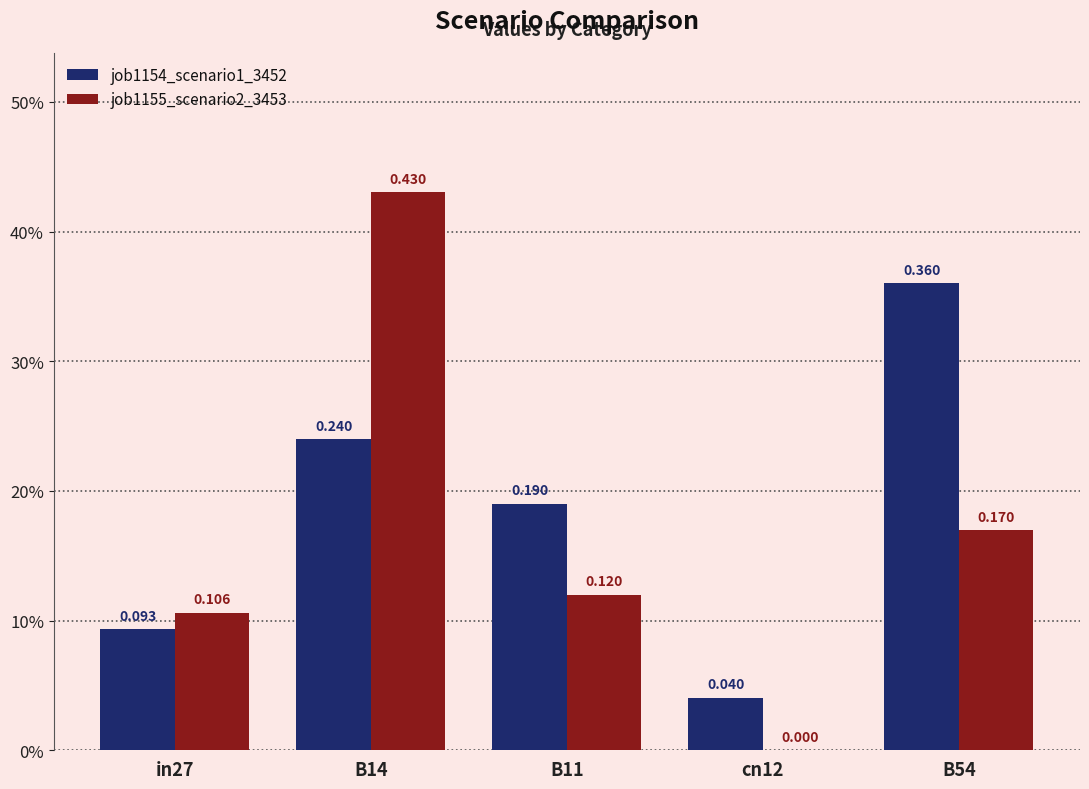

Are the bars horizontal?

No